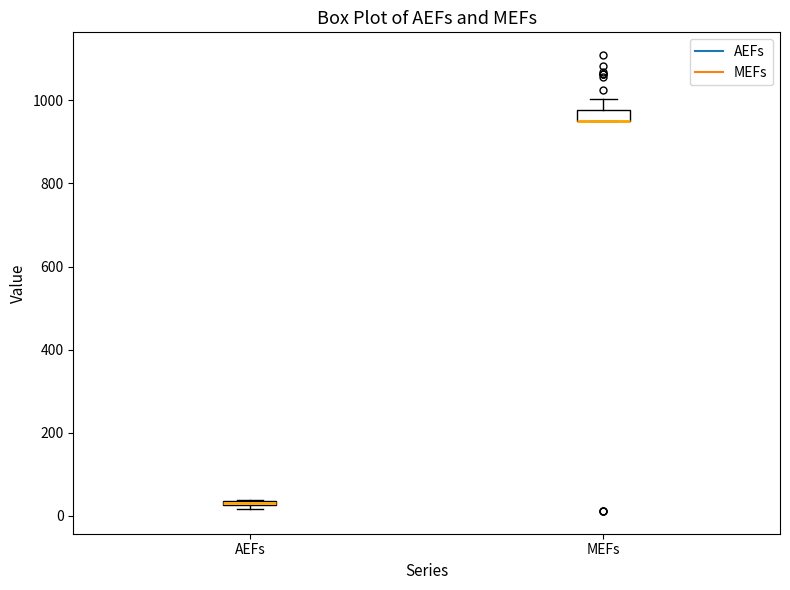

Where is the upper edge of the box for AEFs on the y-axis? The values are not printed on the chart, so give them approximately, as read against the axis.

40